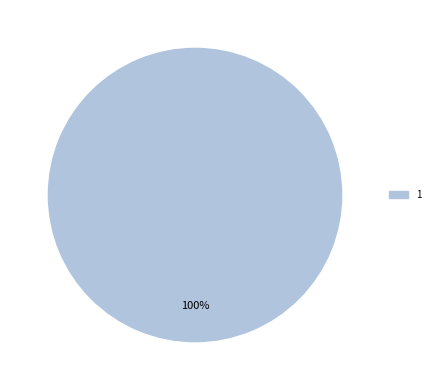

Is there a majority slice in this chart?

Yes